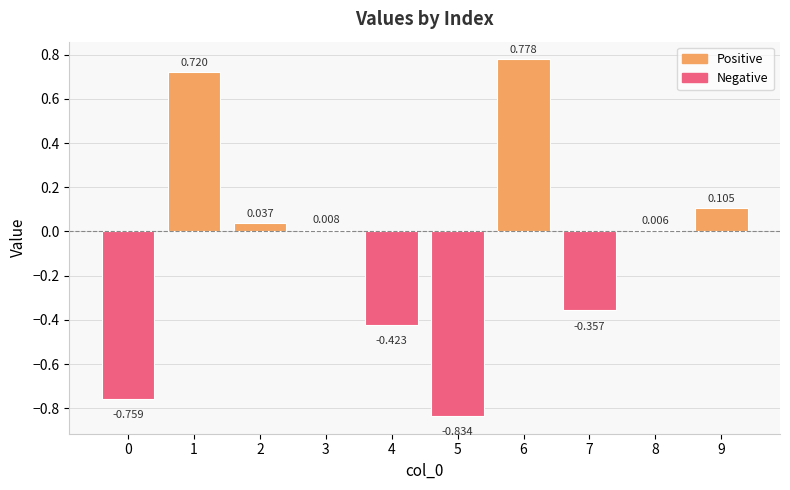

List the labels in order of value, largest first.

6, 1, 9, 2, 3, 8, 7, 4, 0, 5